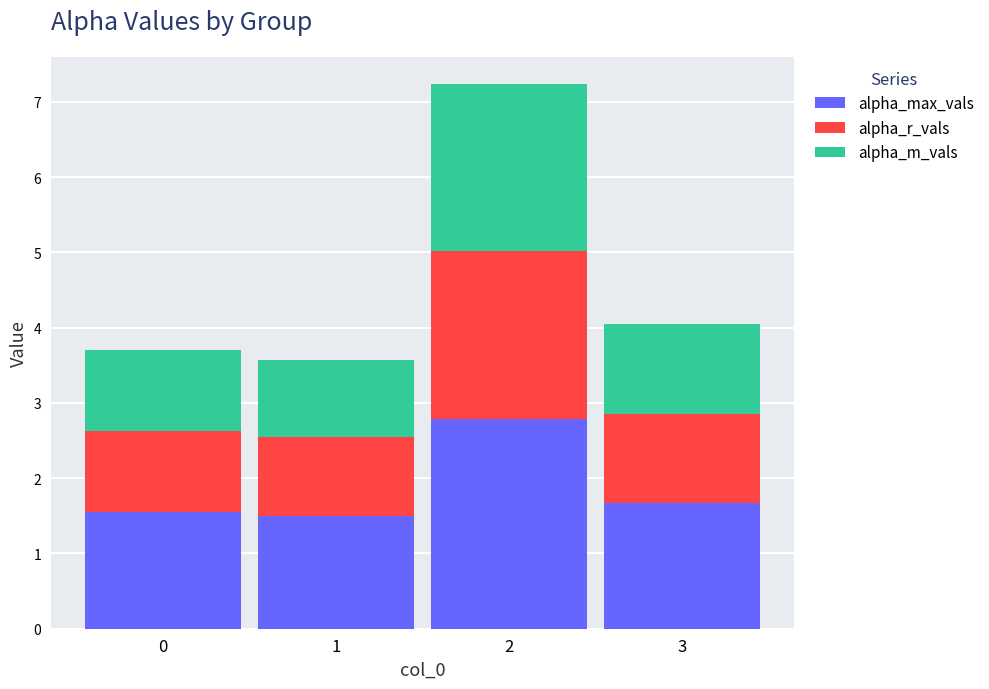

How many bars are there in total?

4